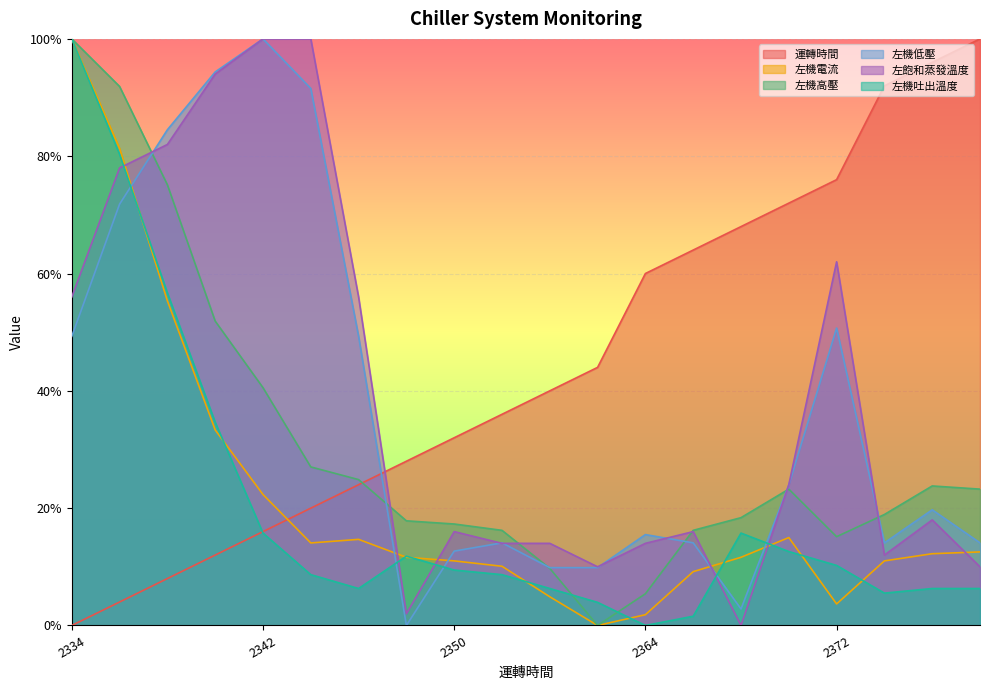

Between 2352 and 2370, which is larger?

2370